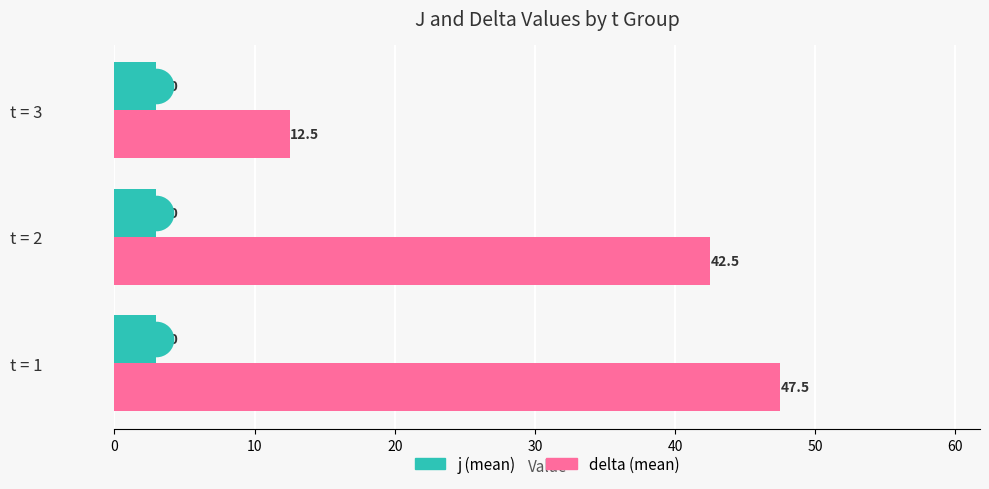

At which category is the sum across all series the highest?

t = 1